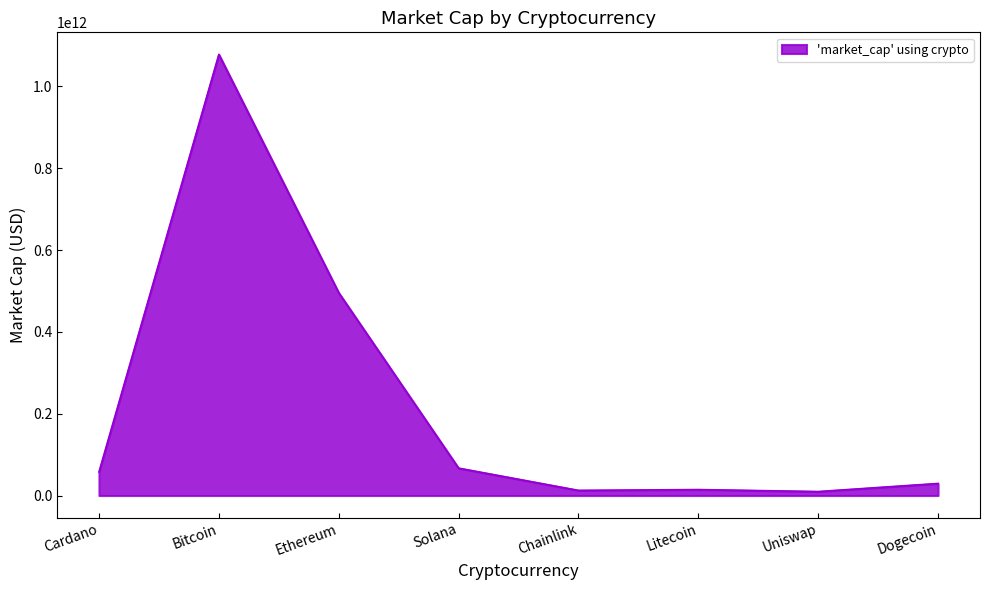

The value at Ethereum is 495800093960. True or false?

True